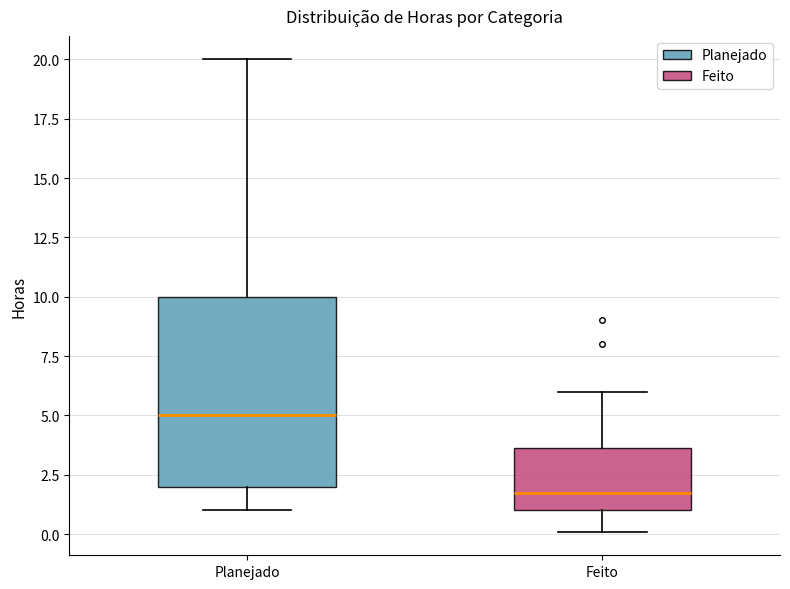

Which box's median line is the lowest?

Feito